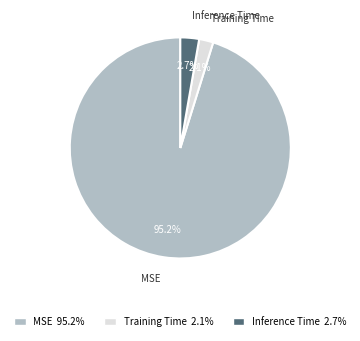

Does any single category account for the majority?

Yes